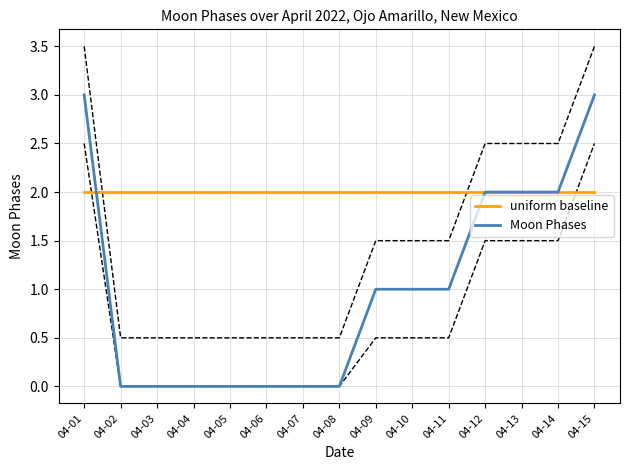

How many values in Moon Phases are above zero?

8